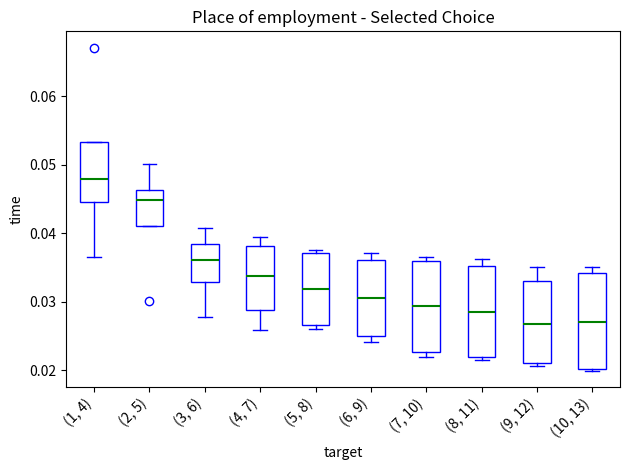

Reading left to right, transcribe this box plot: for each box, give where its median line is, the range the box spans, and where its two whiskers end, as read against the y-axis. The values are not printed on the chart, so give them approximately, as read against the axis.

(1, 4): median 0.048, box 0.045 to 0.053, whiskers 0.036 to 0.053
(2, 5): median 0.045, box 0.041 to 0.046, whiskers 0.041 to 0.050
(3, 6): median 0.036, box 0.033 to 0.038, whiskers 0.028 to 0.041
(4, 7): median 0.034, box 0.029 to 0.038, whiskers 0.026 to 0.039
(5, 8): median 0.032, box 0.027 to 0.037, whiskers 0.026 to 0.038
(6, 9): median 0.031, box 0.025 to 0.036, whiskers 0.024 to 0.037
(7, 10): median 0.029, box 0.023 to 0.036, whiskers 0.022 to 0.037
(8, 11): median 0.029, box 0.022 to 0.035, whiskers 0.022 (just below the box's lower edge) to 0.036
(9, 12): median 0.027, box 0.021 to 0.033, whiskers 0.021 (just below the box's lower edge) to 0.035
(10, 13): median 0.027, box 0.020 to 0.034, whiskers 0.020 (just below the box's lower edge) to 0.035